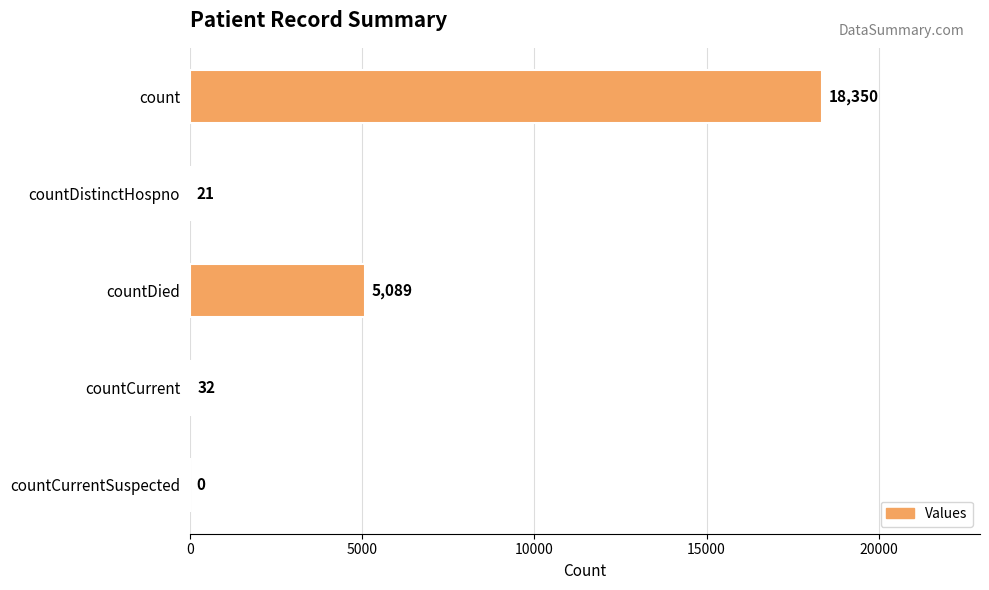

What is the average value?

4698